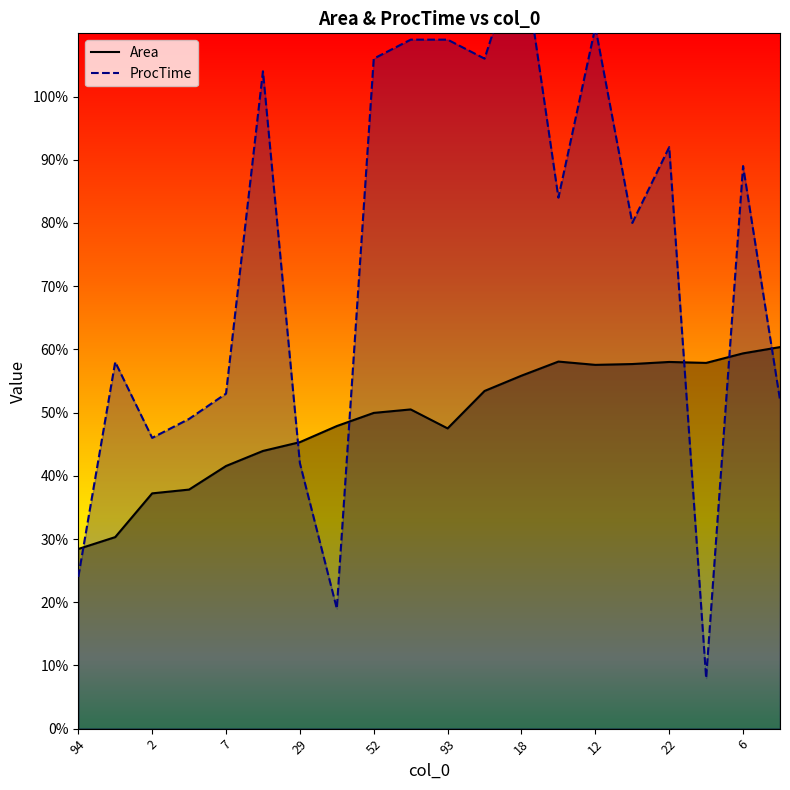

How many data points in Area are less than 50?

10